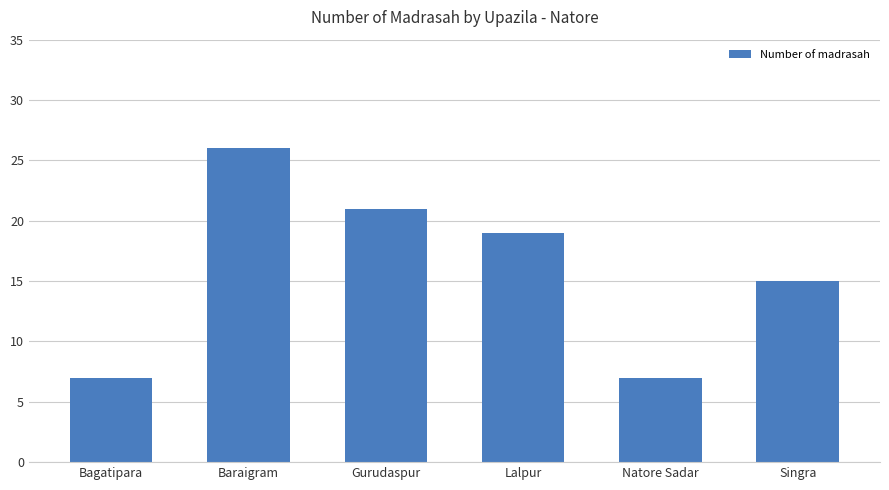

Reading left to right, transcribe all the data shown in this chart.

Bagatipara=7	Baraigram=26	Gurudaspur=21	Lalpur=19	Natore Sadar=7	Singra=15